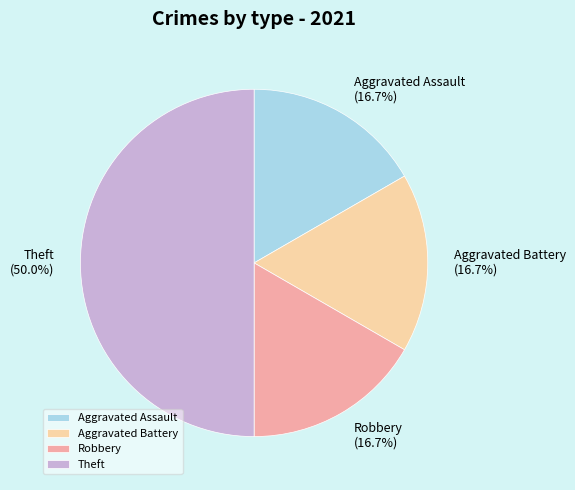

The Aggravated Battery slice represents 27% of the pie. True or false?

False